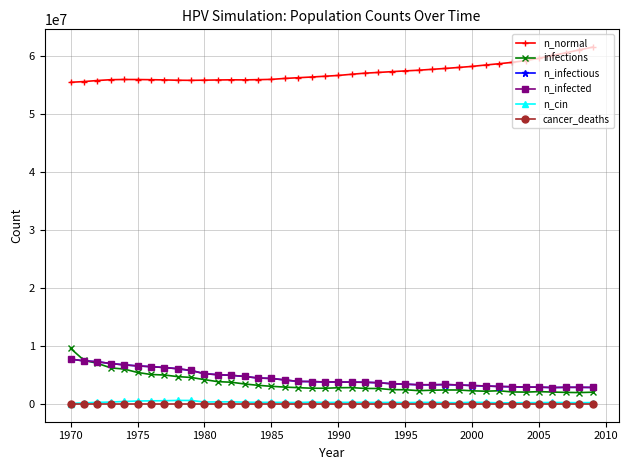

How many lines are shown in the chart?

6